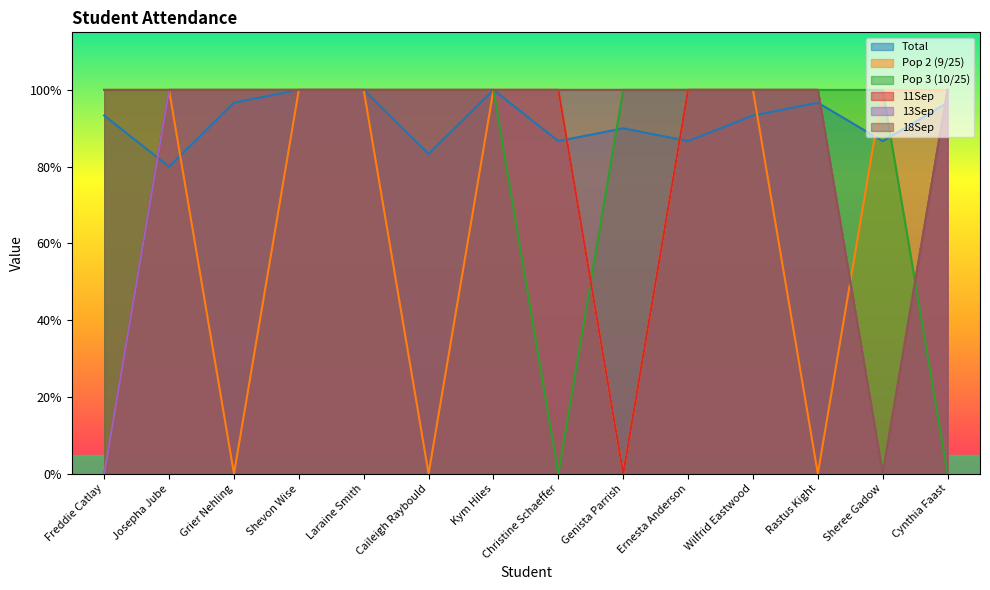

List the series in order of their peak value, highest first.

Total, Pop 2 (9/25), Pop 3 (10/25), 11Sep, 13Sep, 18Sep